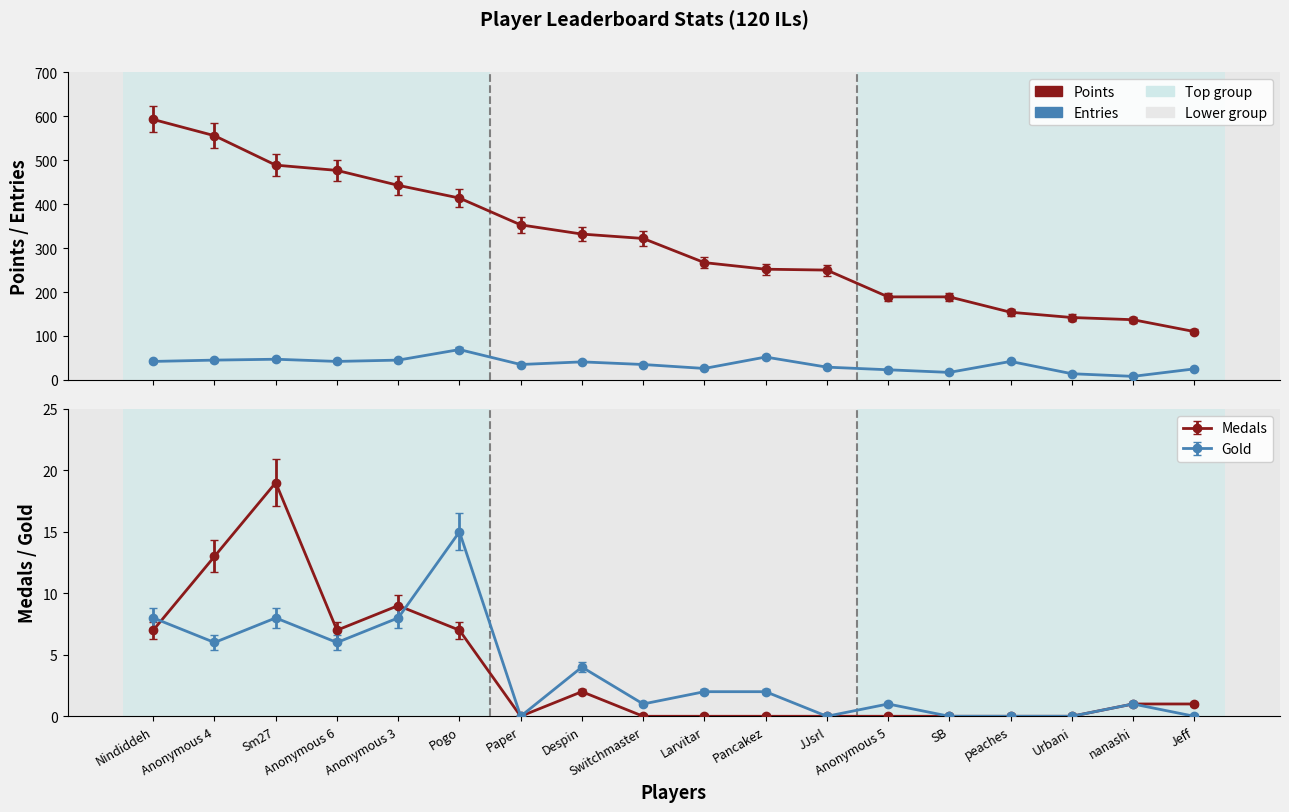

At how many categories does at least one series exceed 65?

18